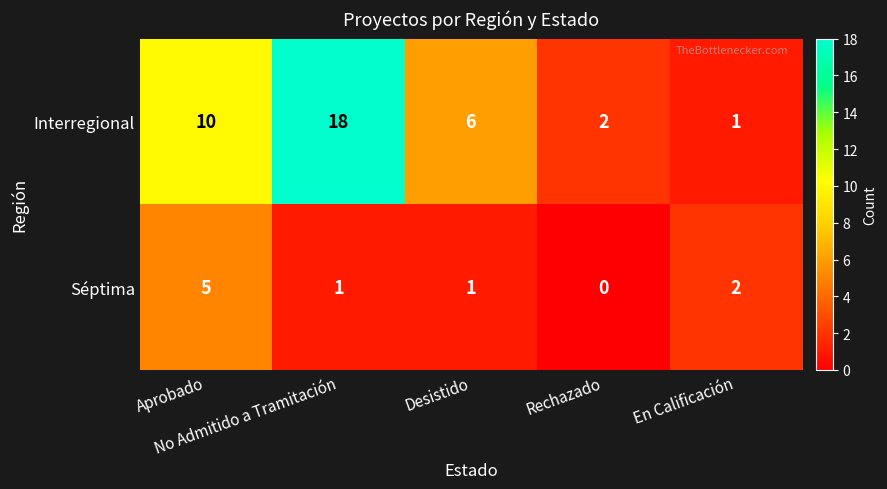

At which category is the sum across all series the highest?

No Admitido a Tramitación